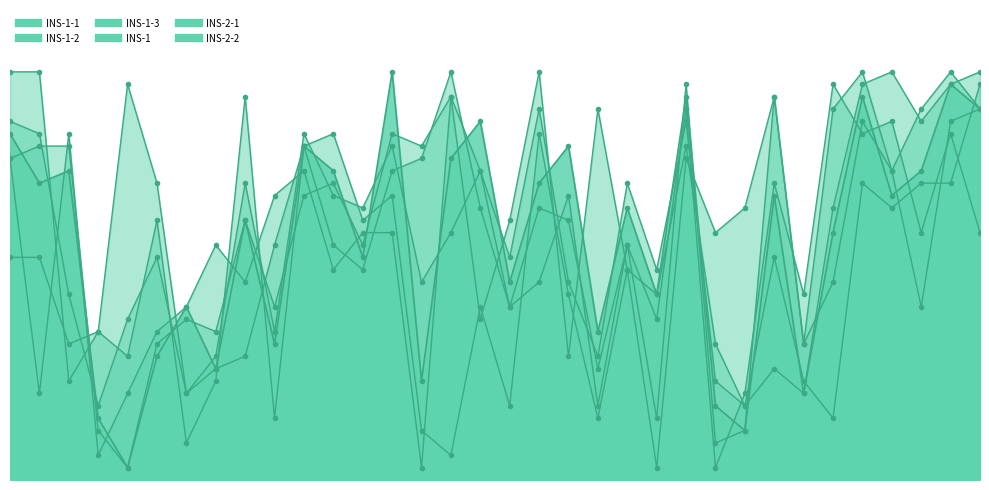

Does the chart display data point markers on the line(s)?

Yes